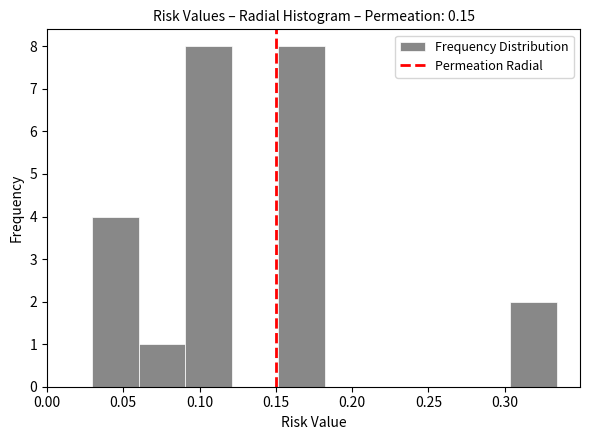

Reading left to right, transcribe this chart: for each bar, give the range it covers on the x-axis and its height. Neither the bar edges nor the heights are printed on the chart, so give them approximately, as read against the axes.

0.030 to 0.060: 4
0.060 to 0.090: 1
0.090 to 0.120: 8
0.120 to 0.150: 0
0.150 to 0.180: 8
0.180 to 0.210: 0
0.210 to 0.245: 0
0.245 to 0.275: 0
0.275 to 0.305: 0
0.305 to 0.335: 2